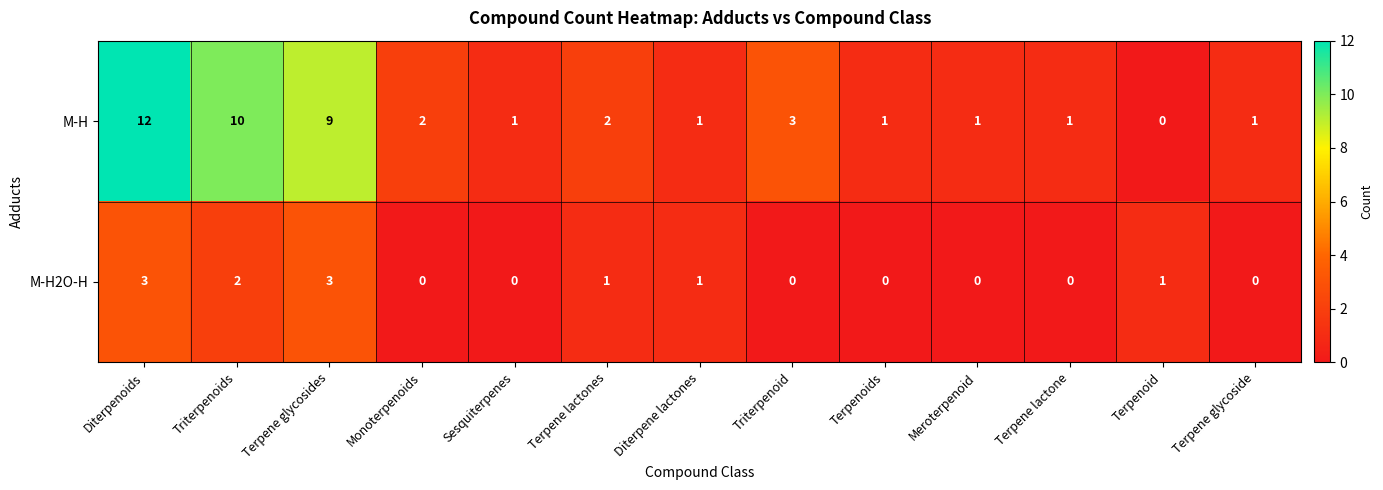

What is the difference between the second highest and minimum values in the M-H series?

10